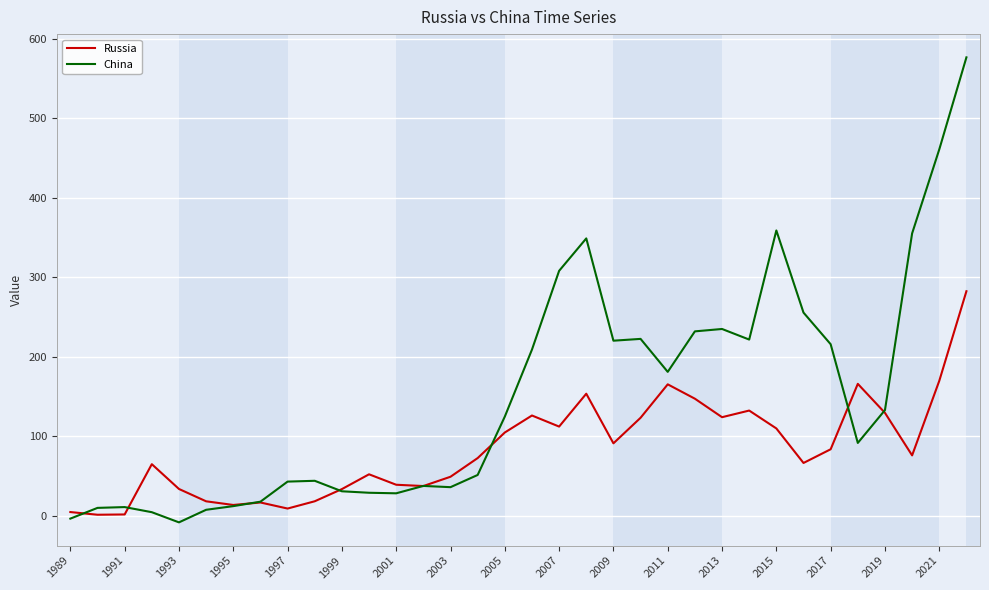

Which series has the largest total across all categories?

China